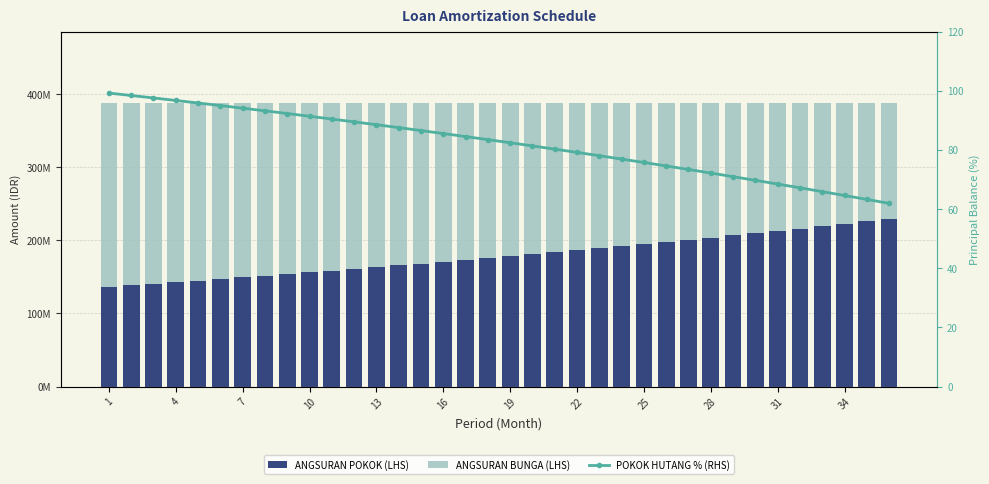

At how many categories does at least one series exceed 111618268?

36